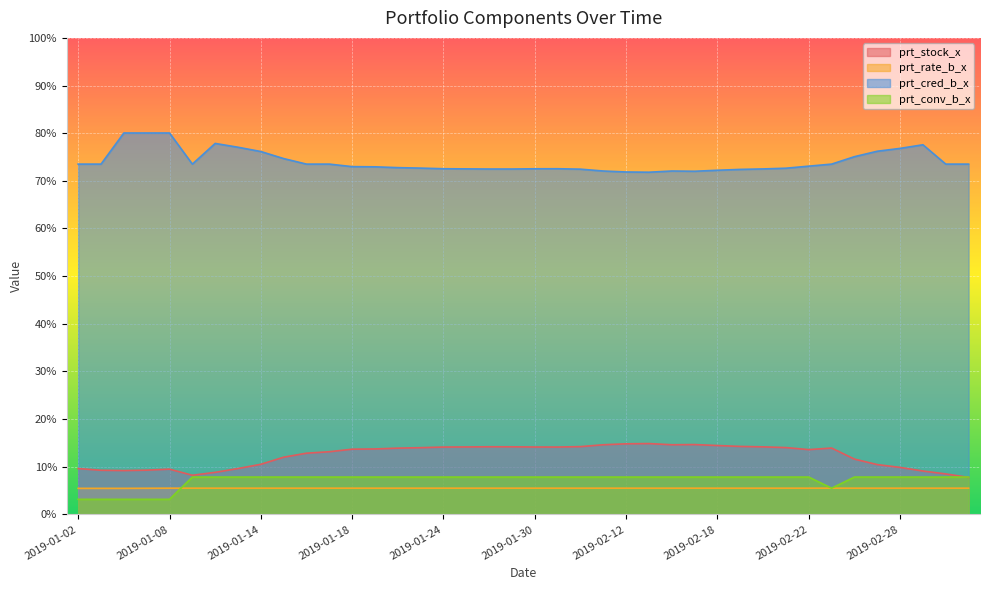

At which category is the sum across all series the highest?

2019-01-10